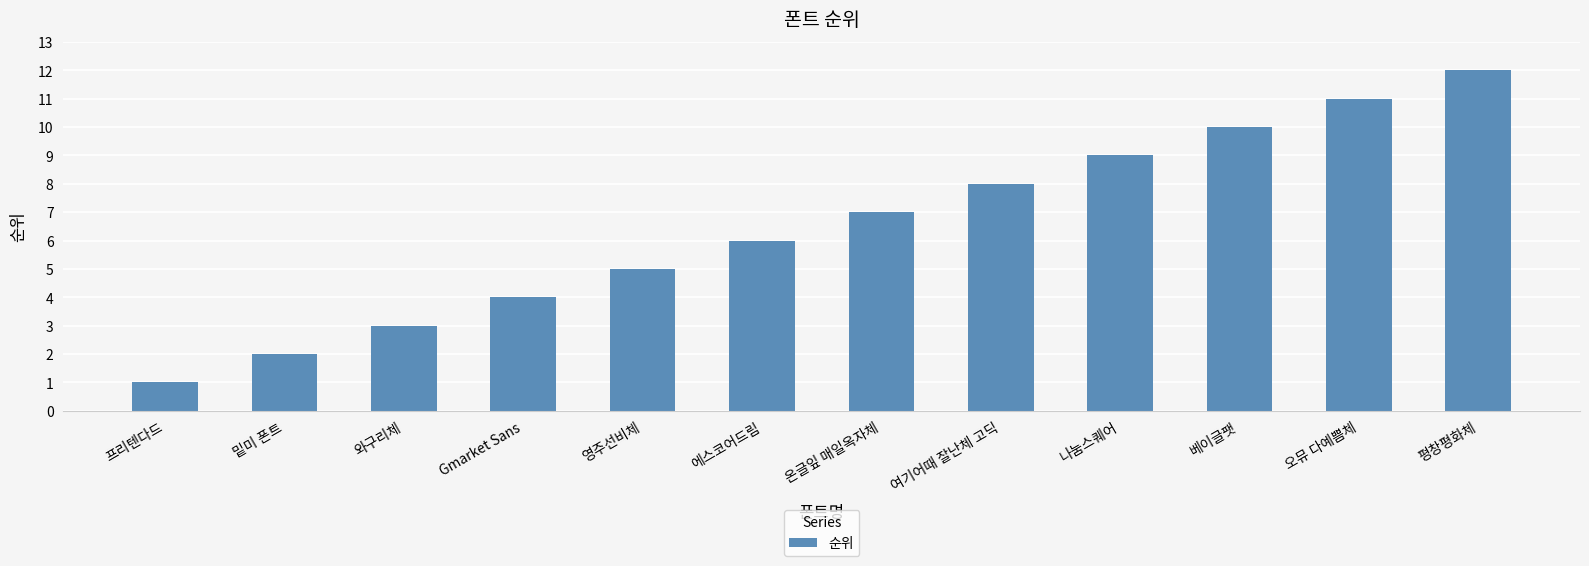

True or false: the data shows 3 at 영주선비체.

False